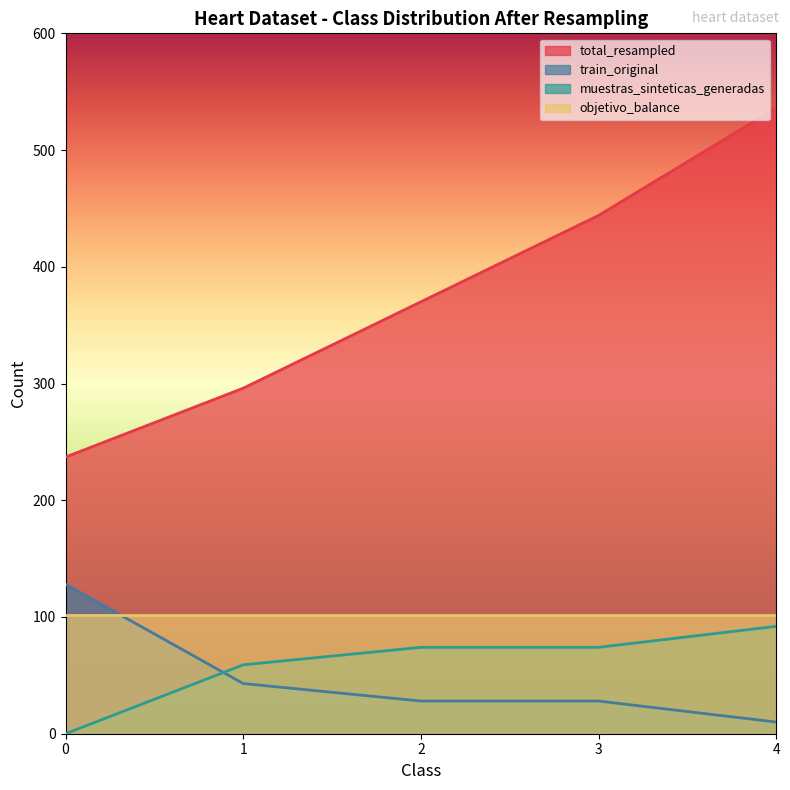

List the labels in order of muestras_sinteticas_generadas value, largest first.

4, 2, 3, 1, 0